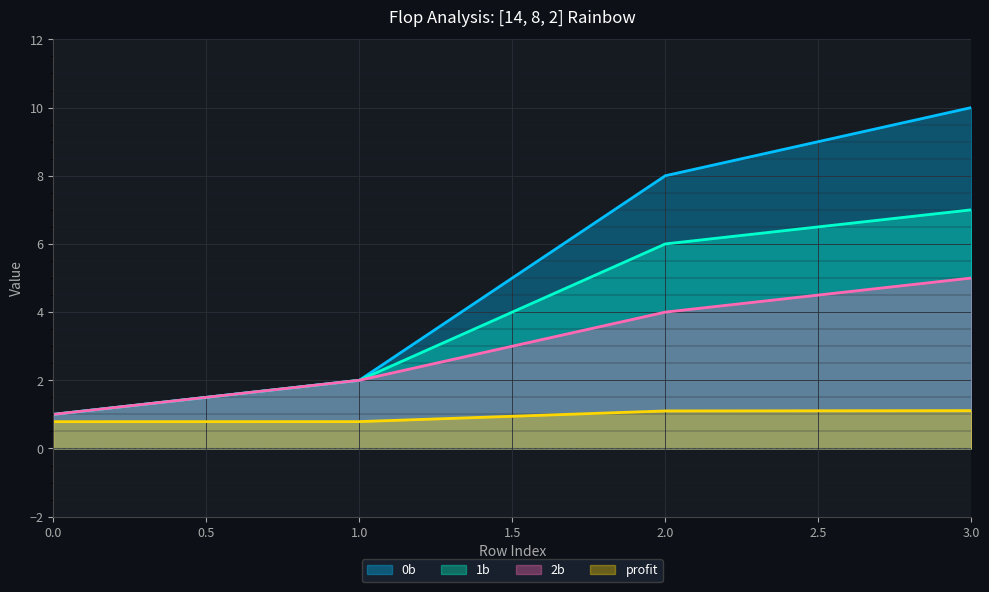

Which series has the largest total across all categories?

0b